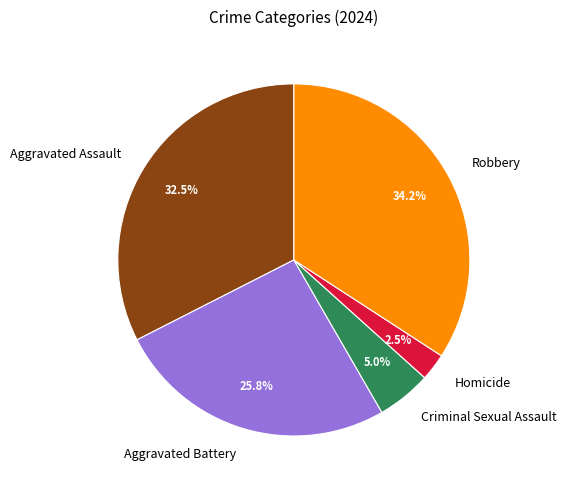

Approximately how many times larger is the value at Robbery compared to Aggravated Battery?

1.3